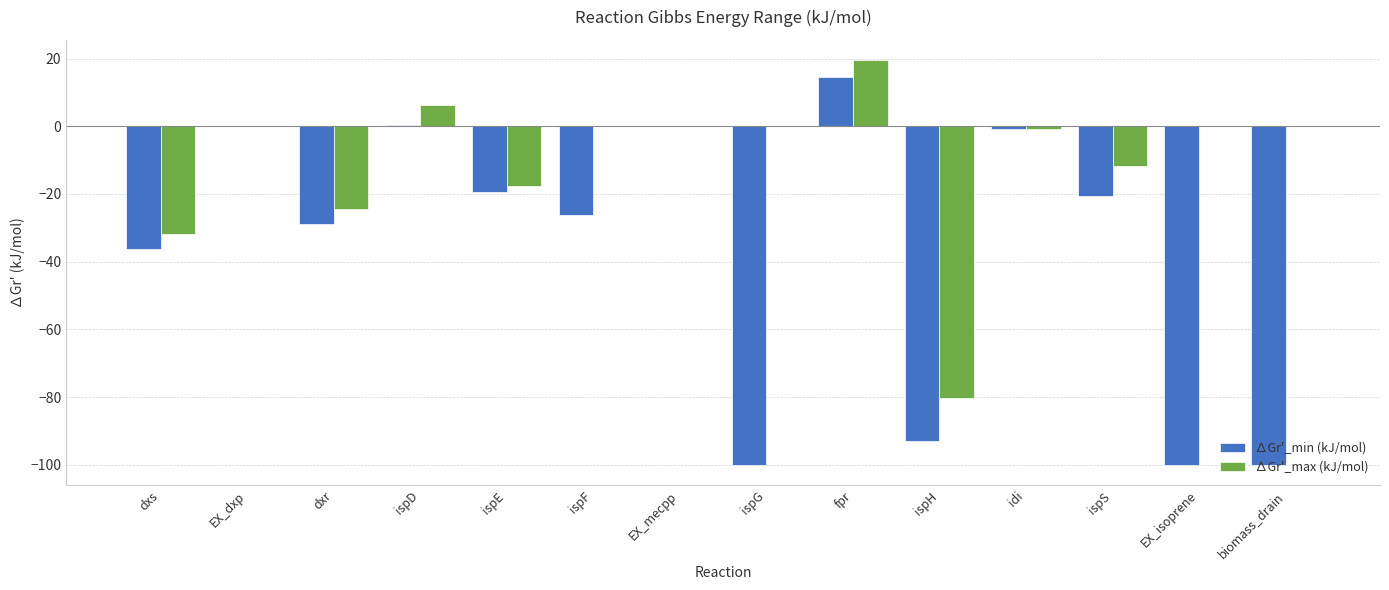

What is the difference between the ∆Gr'_min (kJ/mol) values at dxs and ispF?

10.0